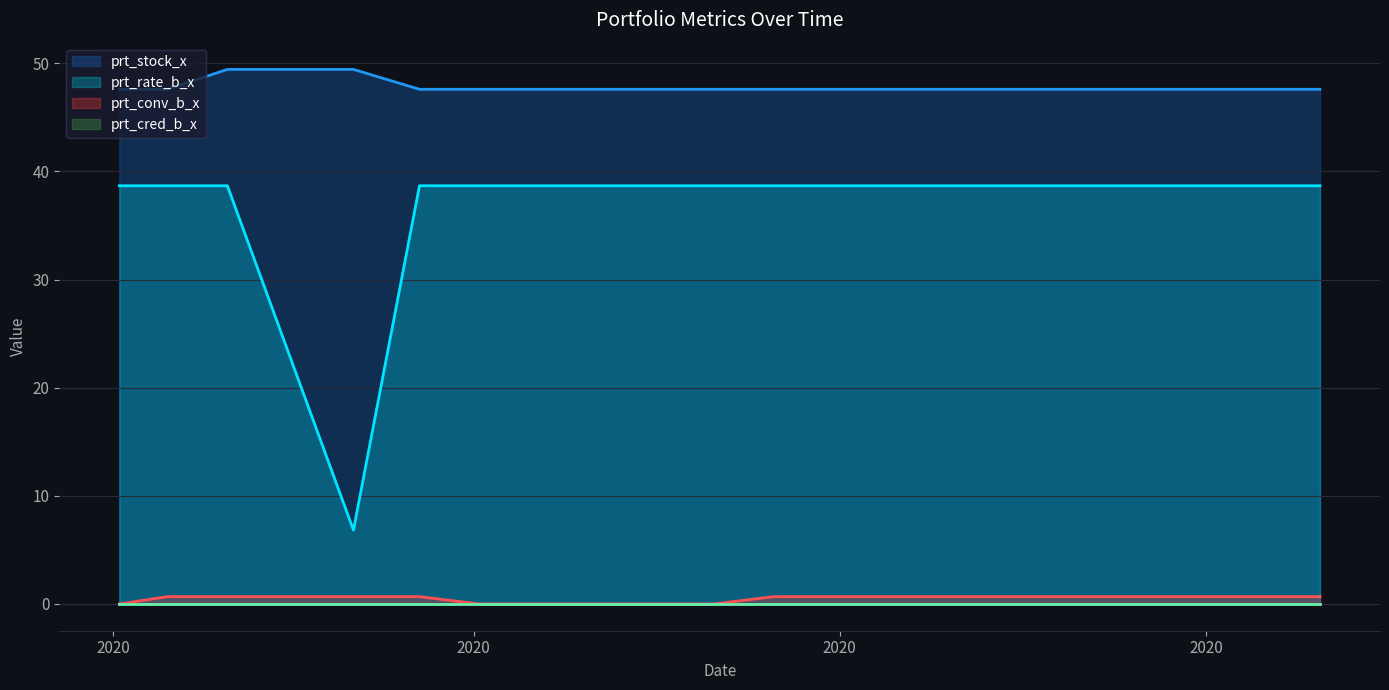

Which series has the largest range (max minus min)?

prt_rate_b_x